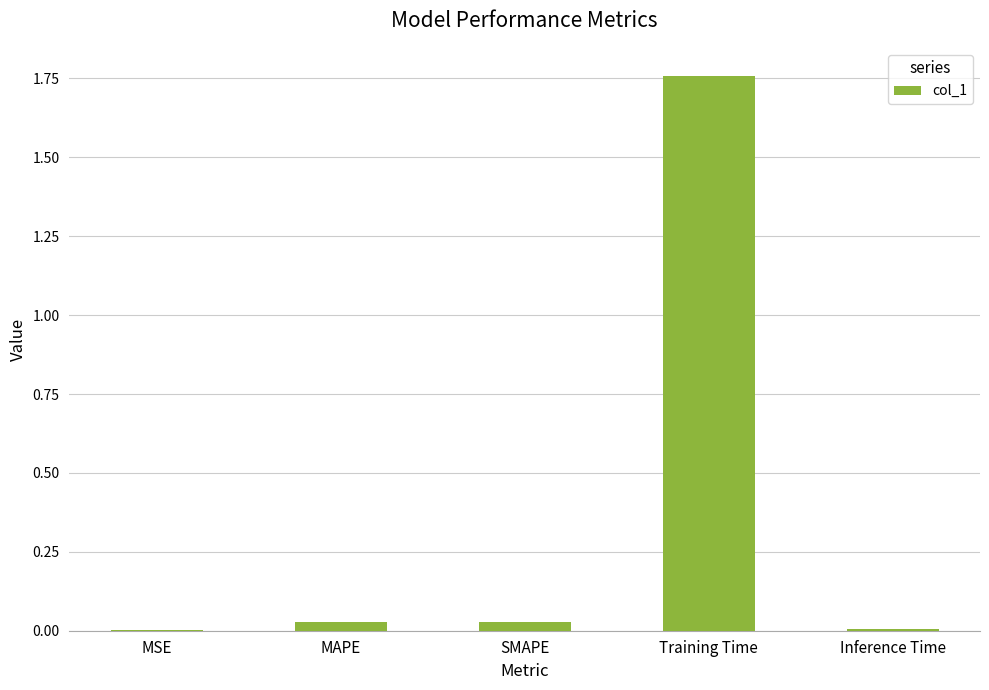

The chart shows a value of 0.0 at MSE. True or false?

True